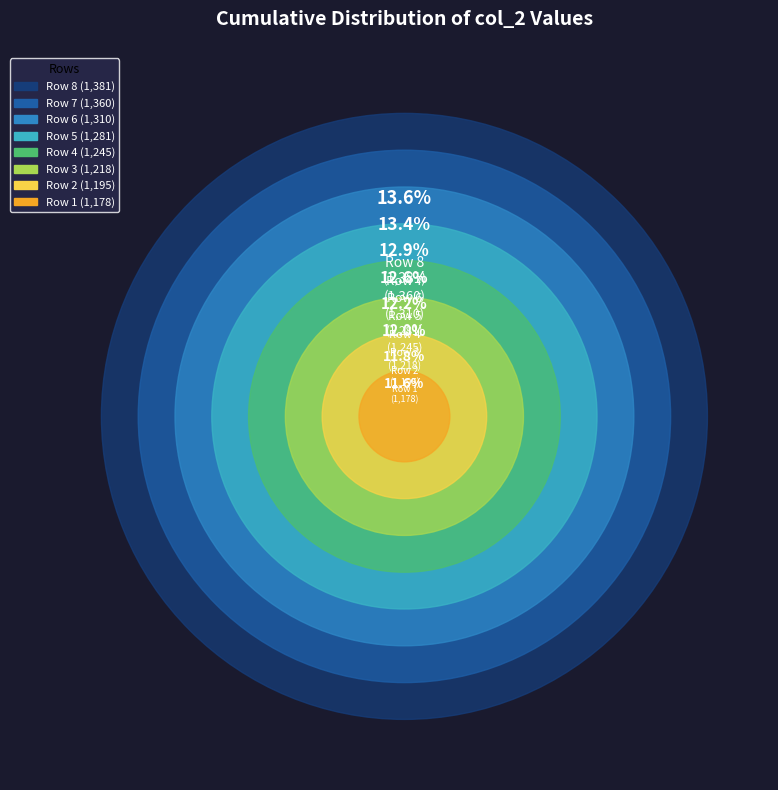

Rank the categories by value from highest to lowest.

Row 8, Row 7, Row 6, Row 5, Row 4, Row 3, Row 2, Row 1